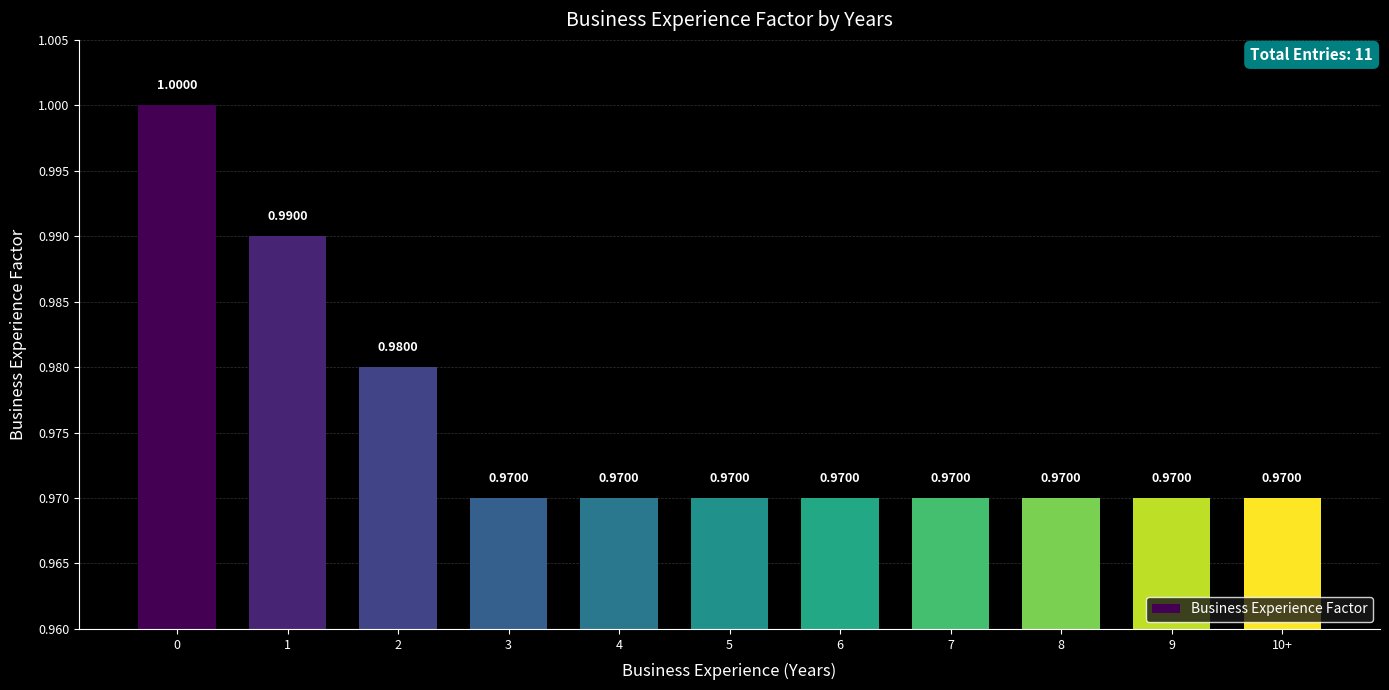

What is the average value?

1.0